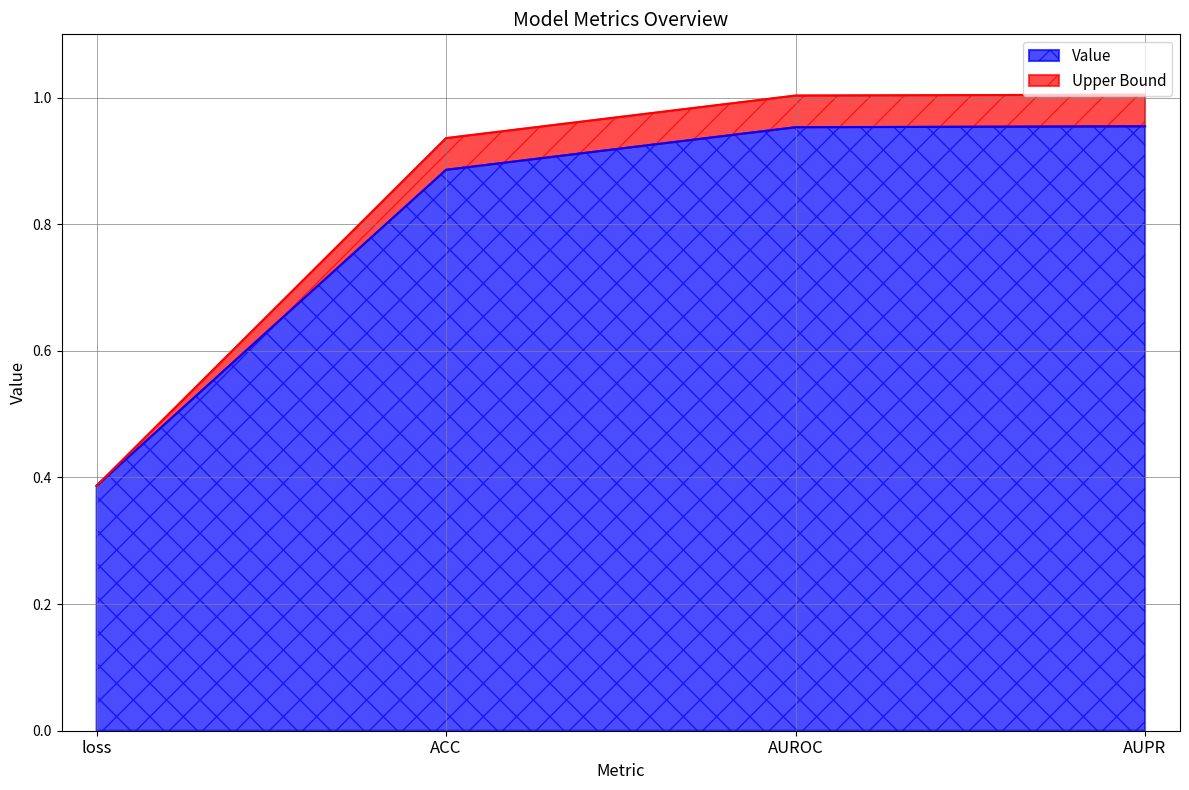

Reading left to right, what are all the values shown in this chart?

loss=0.4	ACC=0.9	AUROC=1.0	AUPR=1.0